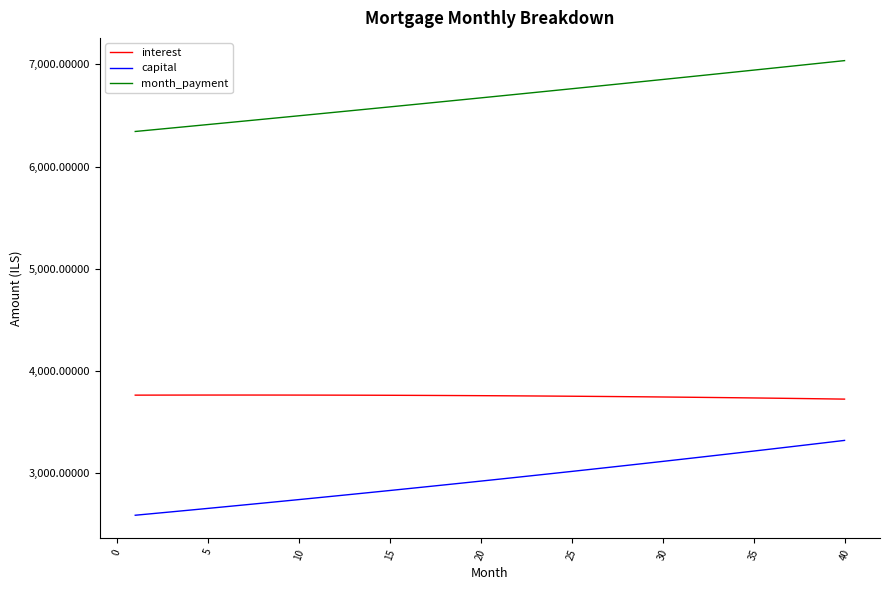

What is the difference between the maximum and minimum values in the capital series?

733.2